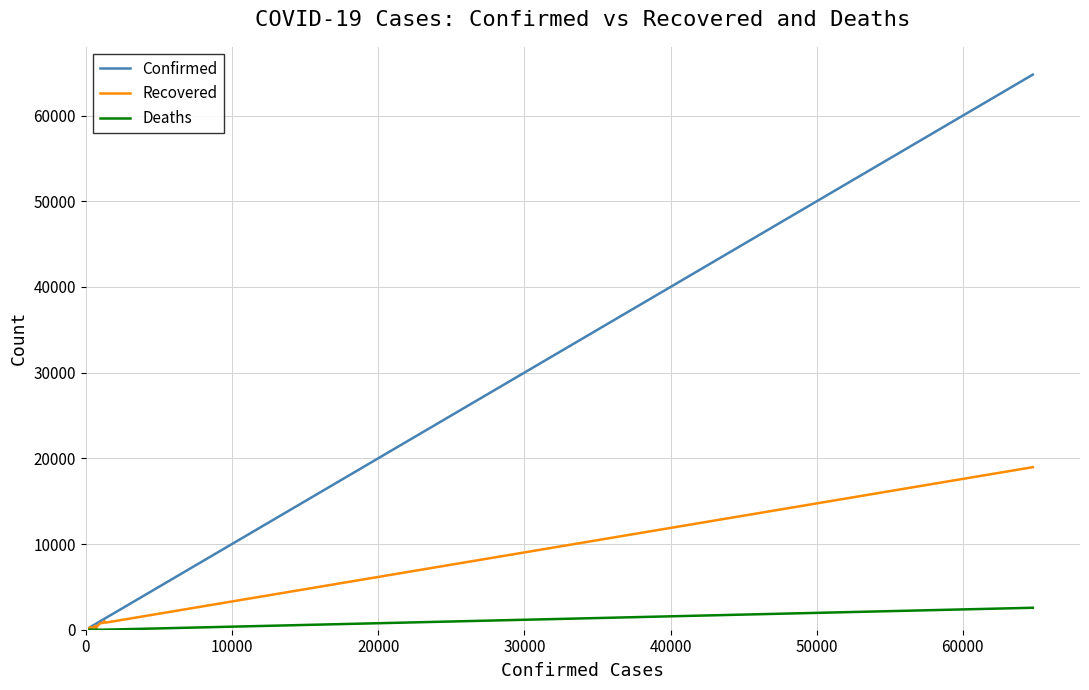

In Recovered, how many points are higher than both neighbors (excluding endpoints)?

4